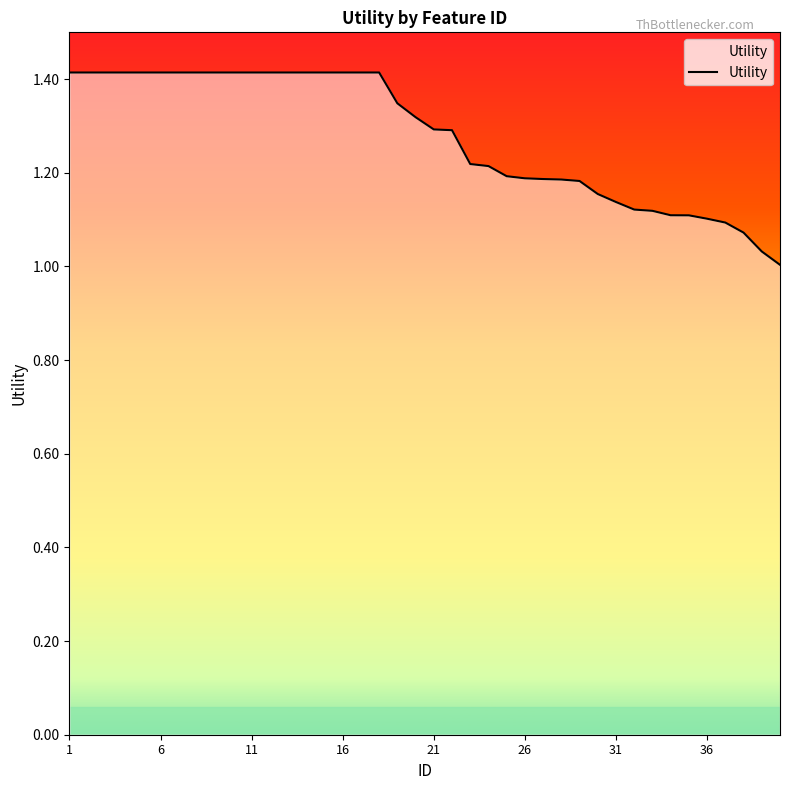

Count the number of data series in this chart.

1